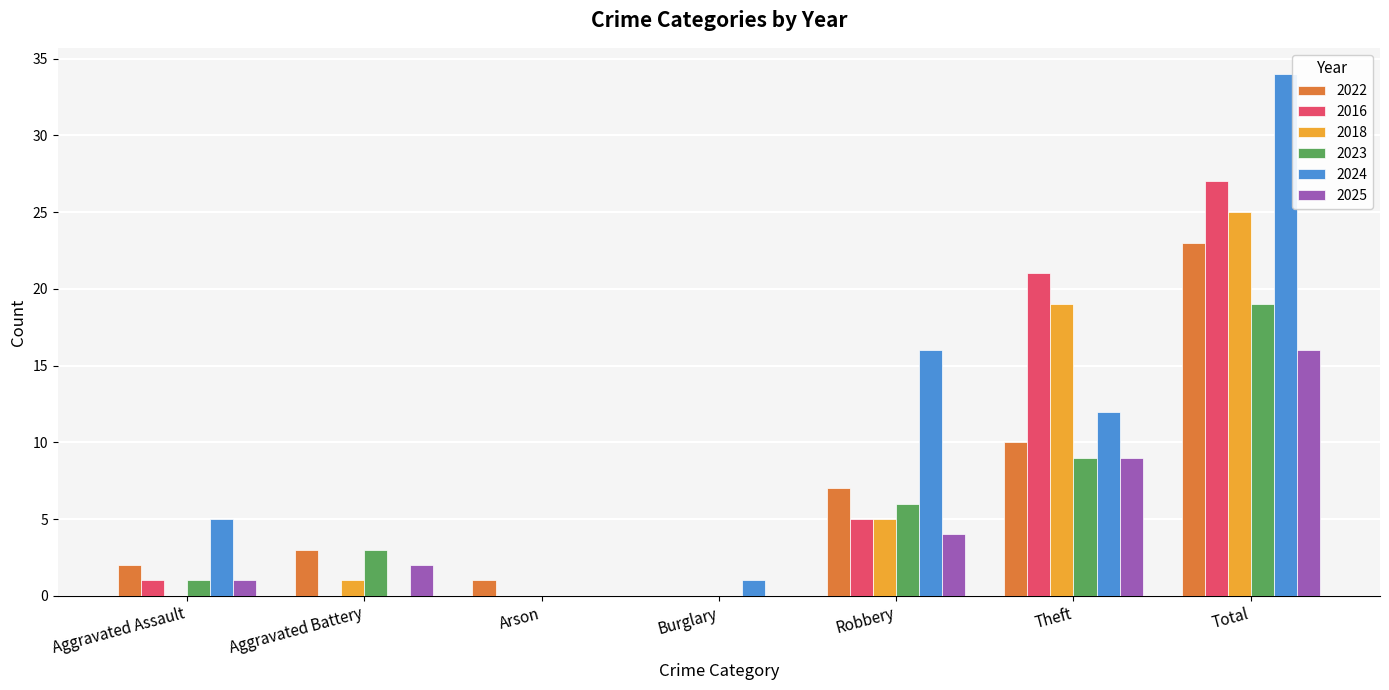

Which series has the widest spread of values?

2024